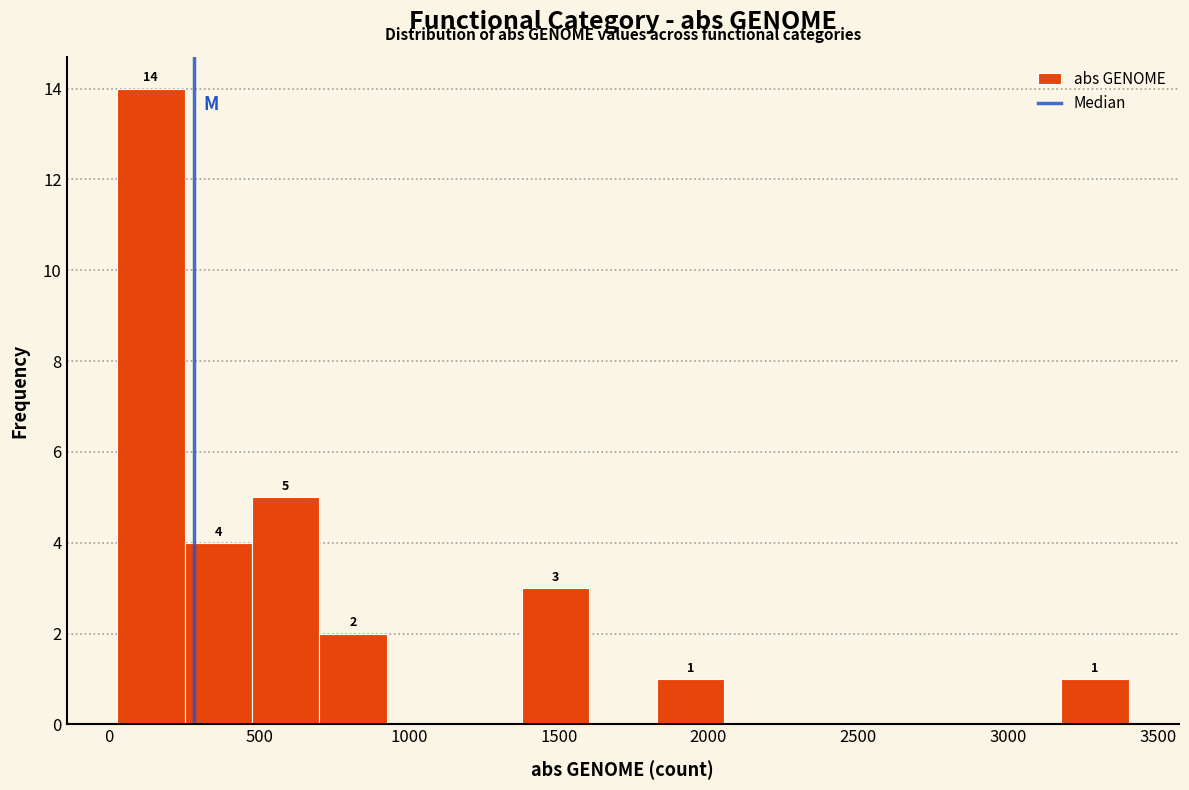

Over which range of the x-axis is the bar tallest?

50 to 250